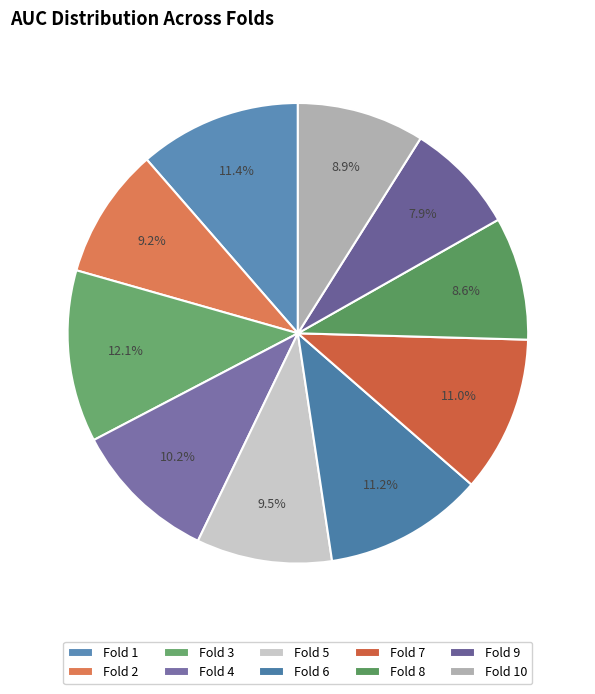

Does Fold 6 represent more than half of the total?

No